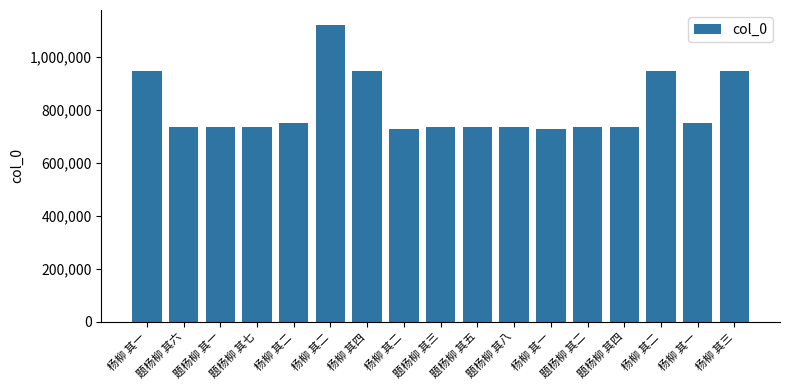

What is the difference between the maximum and minimum values?

392415